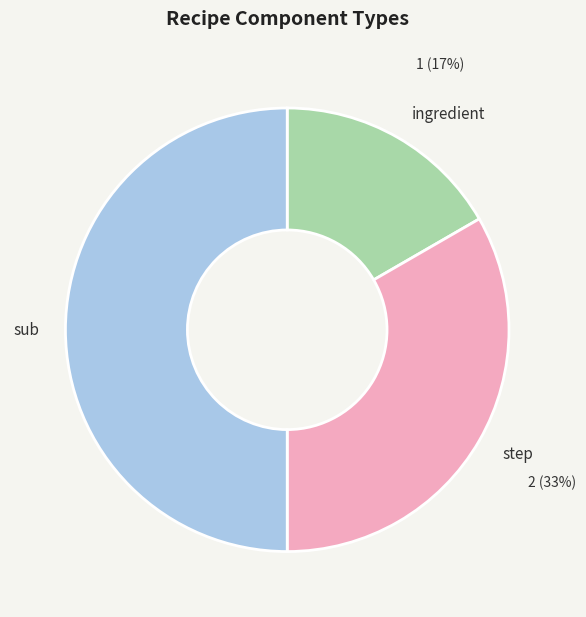

True or false: ingredient accounts for 17% of the total.

True